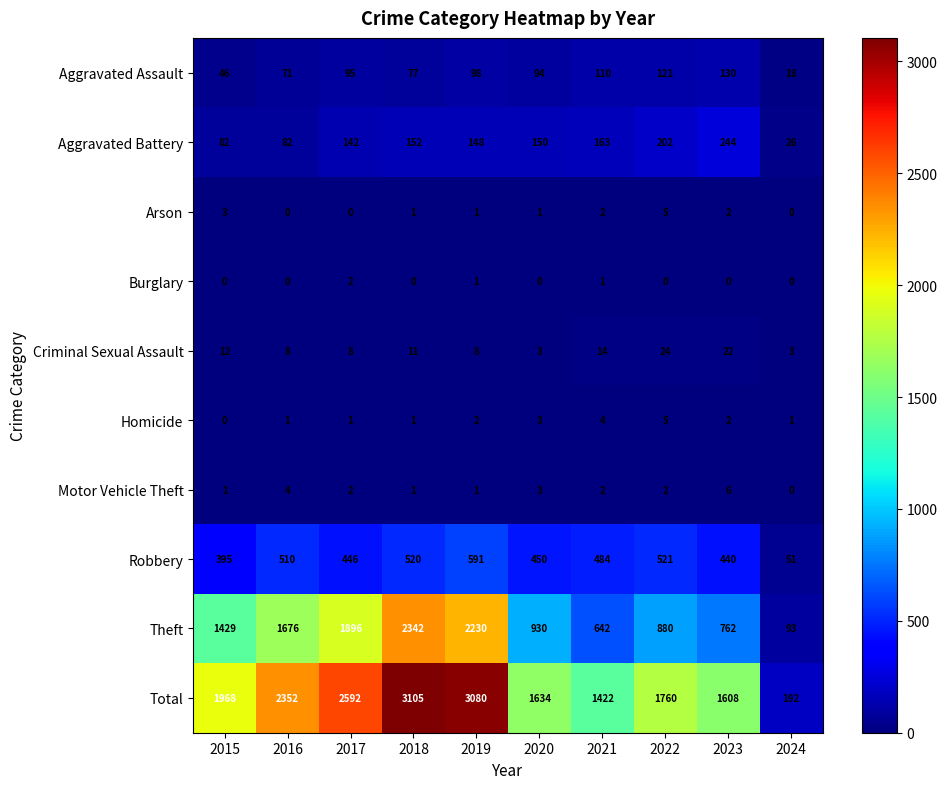

Which series changed the most between 2015 and 2021?

Theft